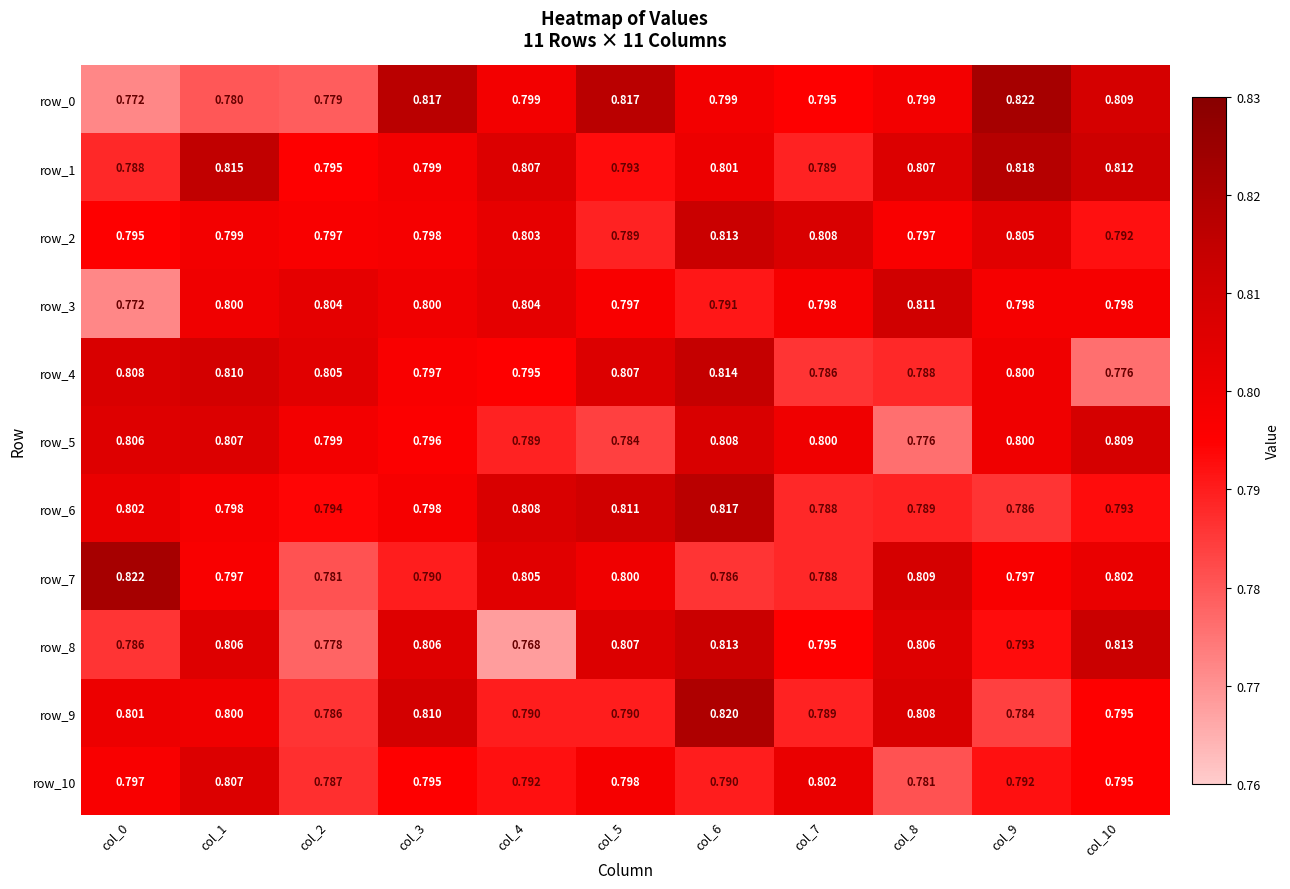

What is the average value of the row_3 series?

0.8